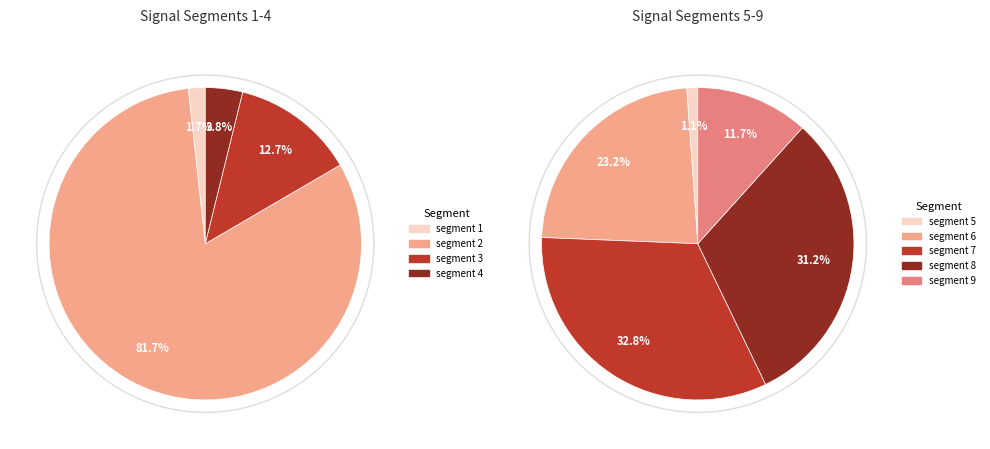

How many segments does this pie chart have?

9